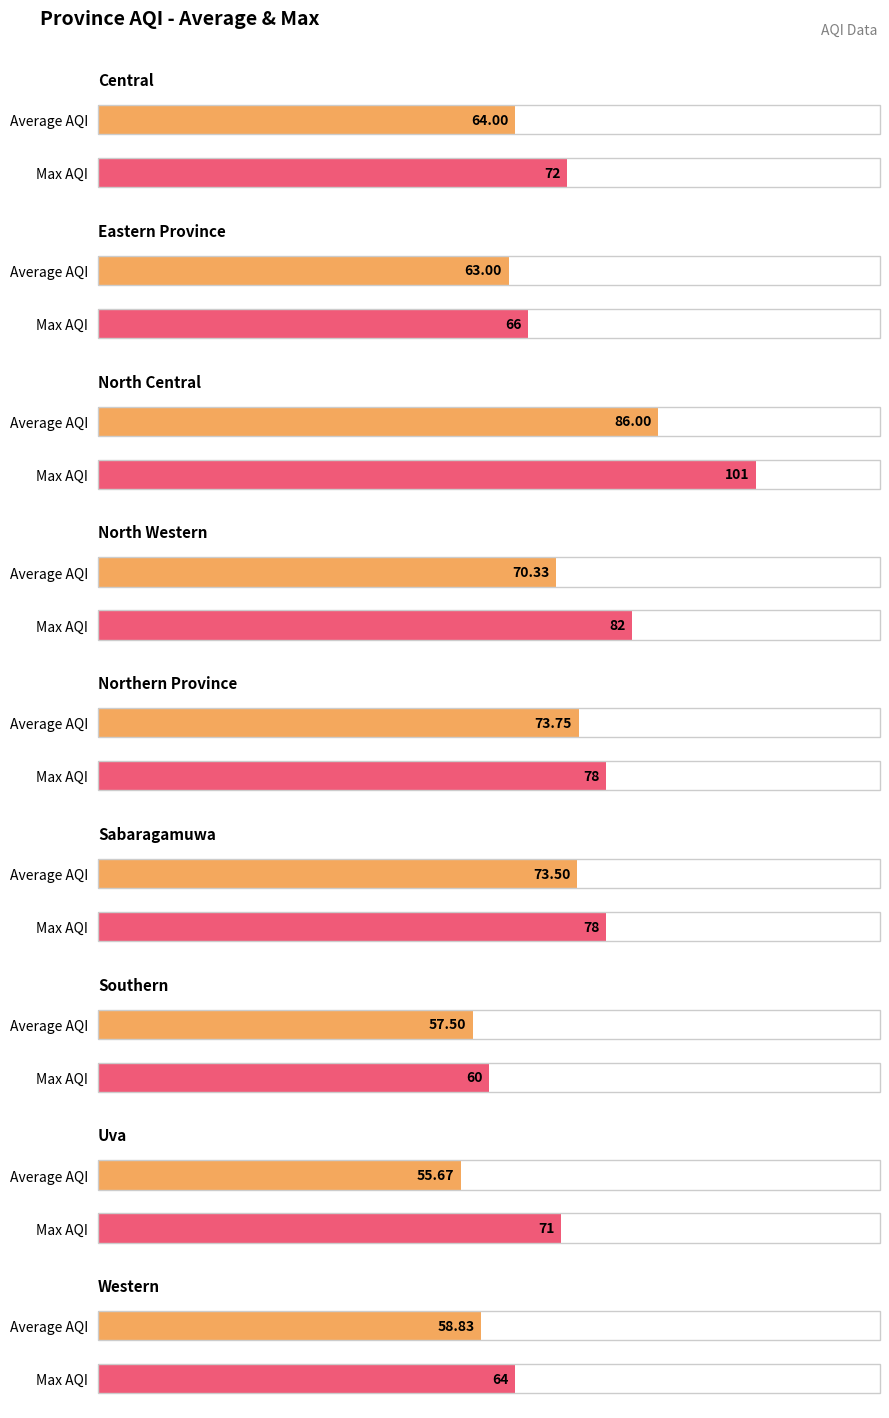

What is the label of the 4th bar from the left?

North Western